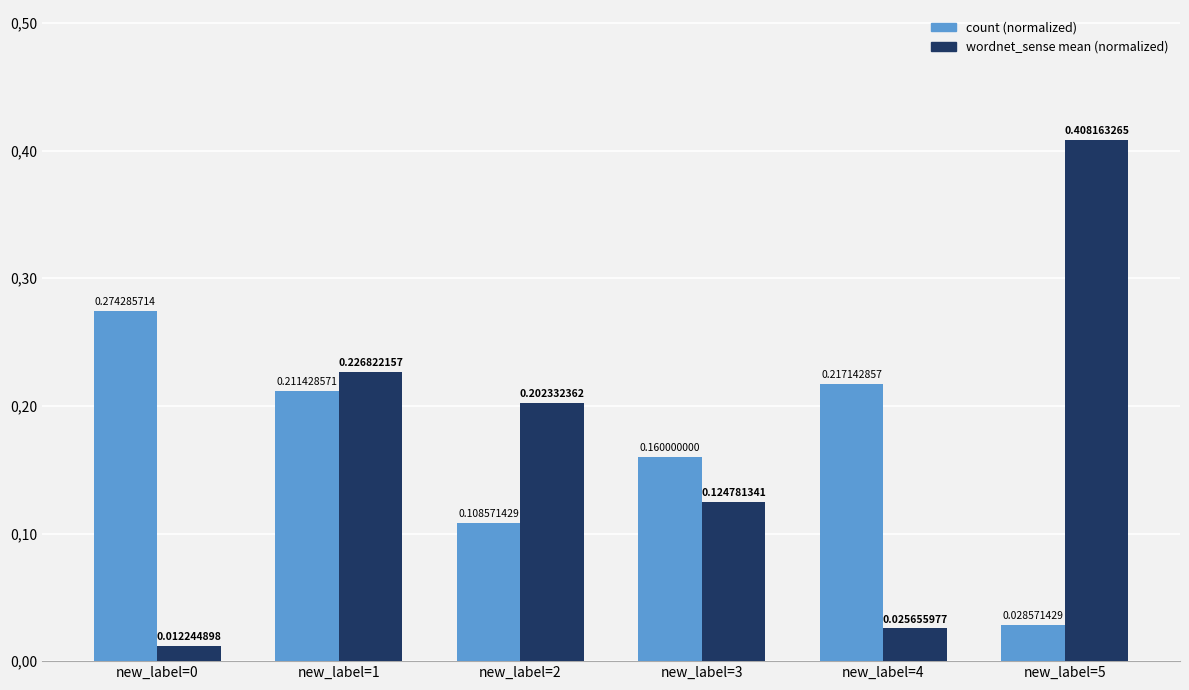

Does the chart contain stacked bars?

No